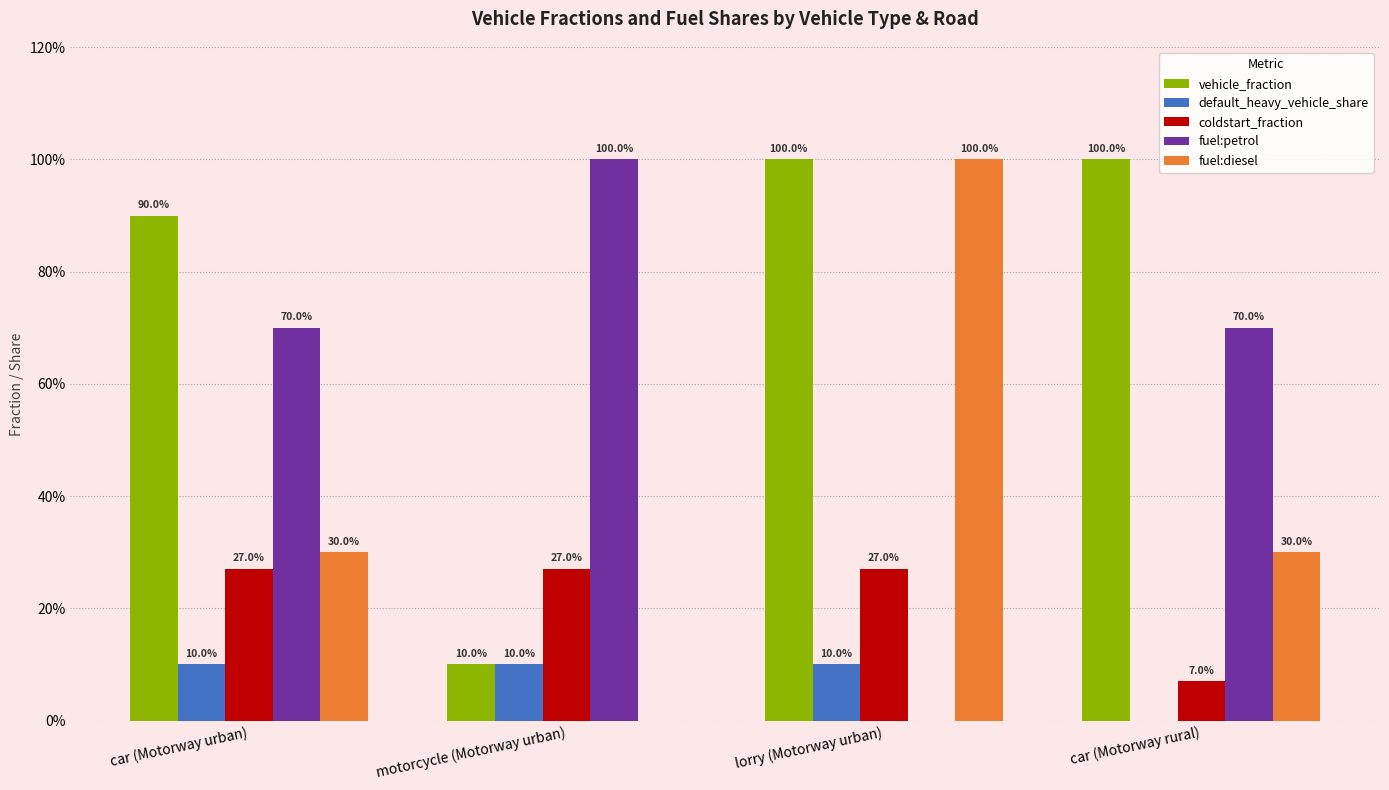

Reading left to right, list all the values displayed in this chart.

vehicle_fraction: car (Motorway urban)=0.9	motorcycle (Motorway urban)=0.1	lorry (Motorway urban)=1.0	car (Motorway rural)=1.0
default_heavy_vehicle_share: car (Motorway urban)=0.1	motorcycle (Motorway urban)=0.1	lorry (Motorway urban)=0.1	car (Motorway rural)=0.0
coldstart_fraction: car (Motorway urban)=0.3	motorcycle (Motorway urban)=0.3	lorry (Motorway urban)=0.3	car (Motorway rural)=0.1
fuel:petrol: car (Motorway urban)=0.7	motorcycle (Motorway urban)=1.0	lorry (Motorway urban)=0.0	car (Motorway rural)=0.7
fuel:diesel: car (Motorway urban)=0.3	motorcycle (Motorway urban)=0.0	lorry (Motorway urban)=1.0	car (Motorway rural)=0.3